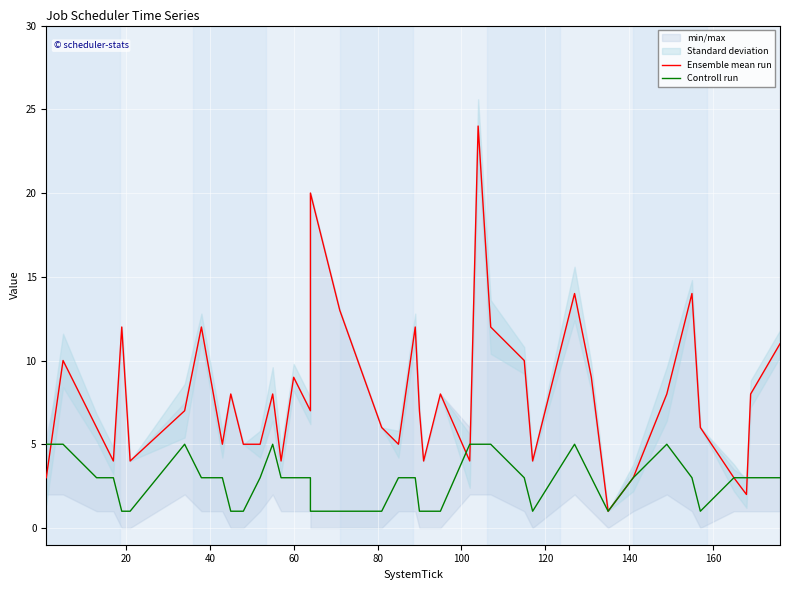

True or false: Controll run has a value of 7 at 29.

False